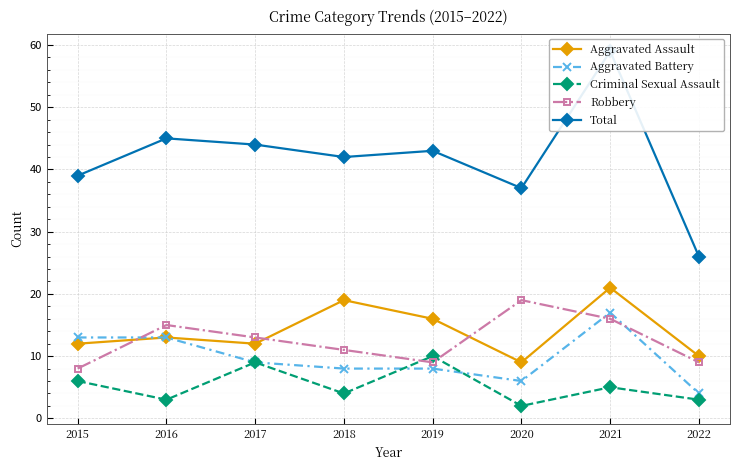

True or false: Criminal Sexual Assault and Aggravated Battery intersect in this chart.

True